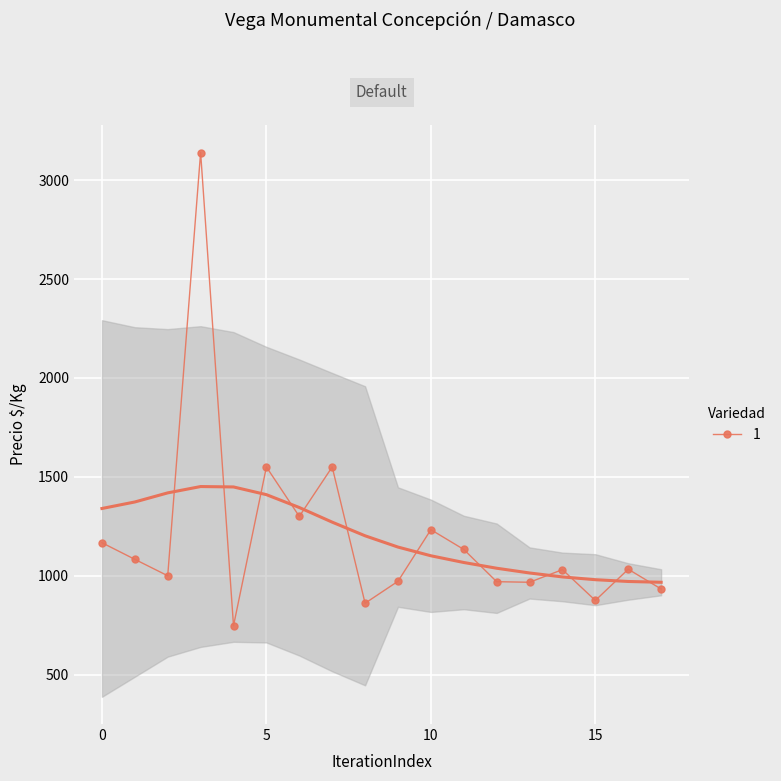

How many lines are shown in the chart?

1